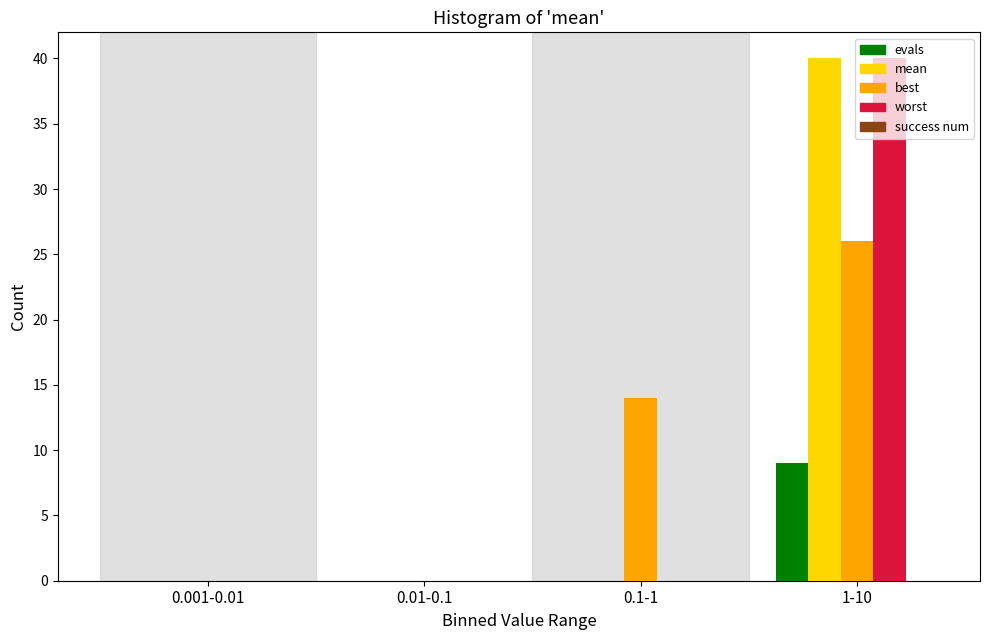

The value of best at 0.01-0.1 is -15. True or false?

False